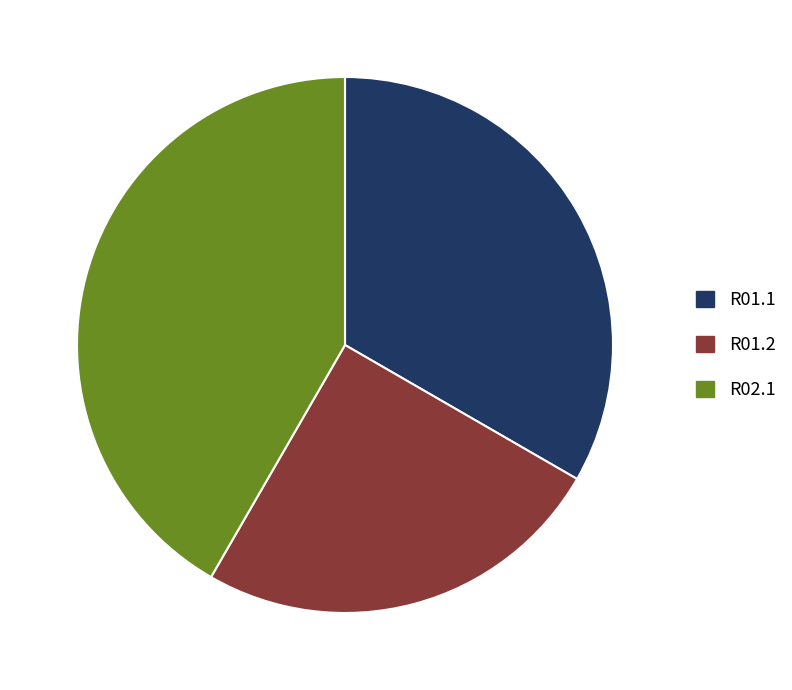

What is the largest slice in the pie chart?

R02.1